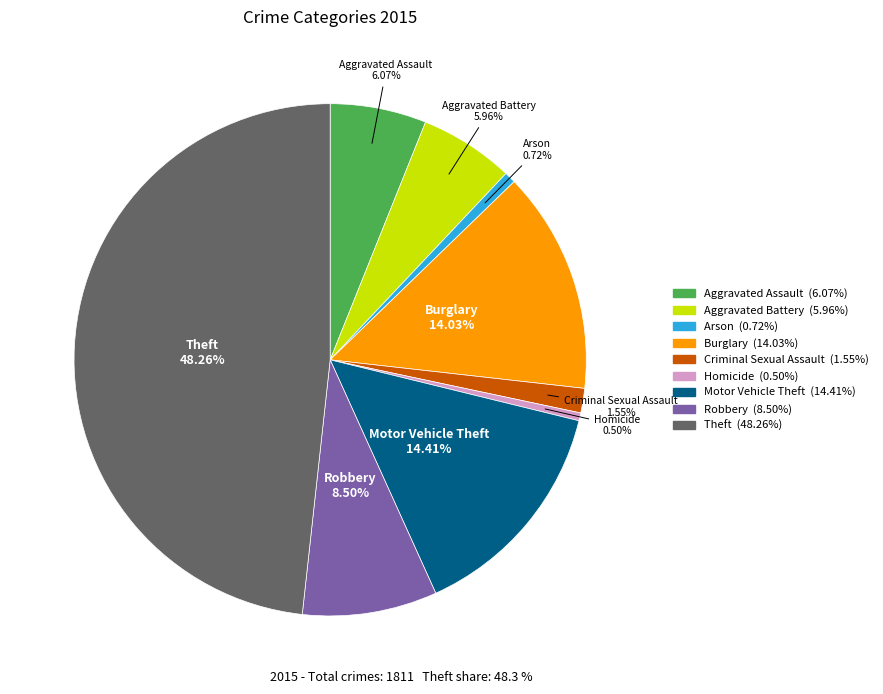

Does Motor Vehicle Theft represent more than half of the total?

No